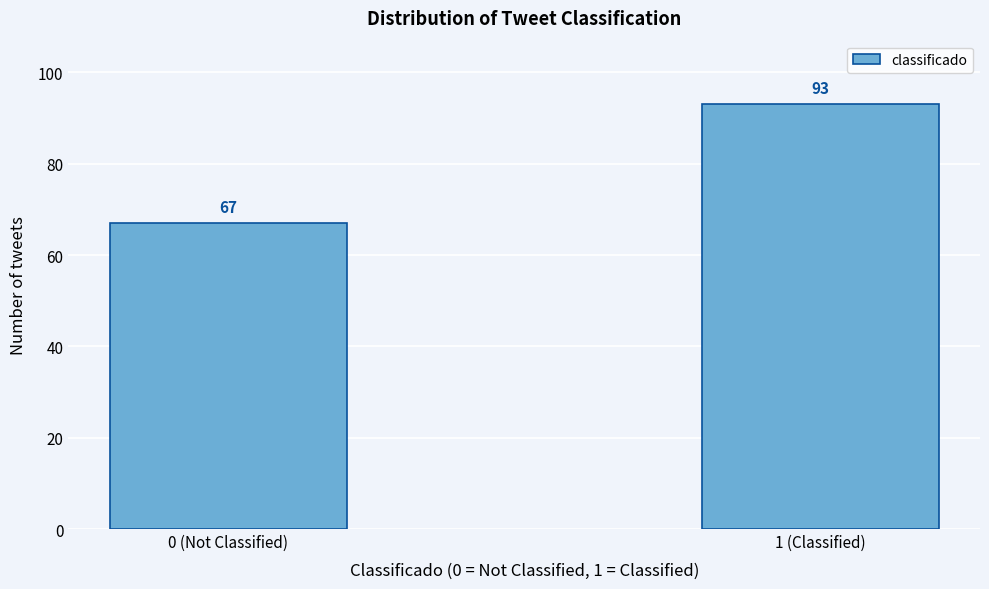

Reading left to right, transcribe all the data shown in this chart.

67	93